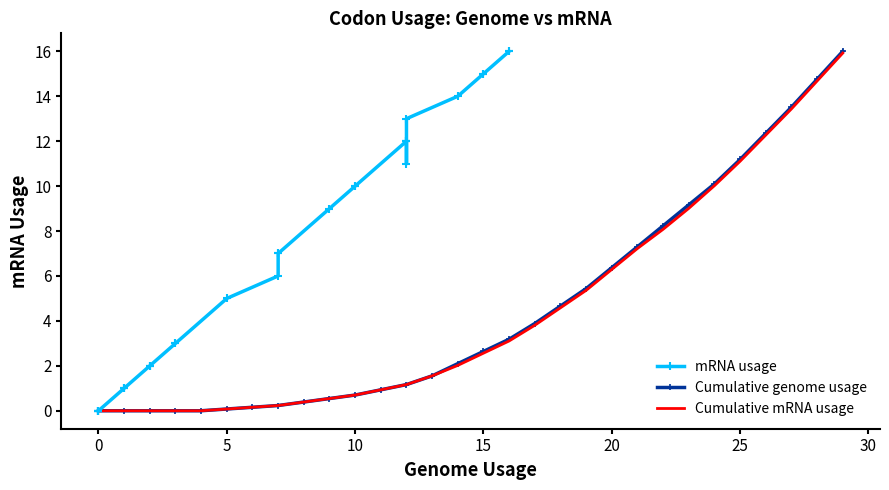

How many data points does each series have?

30